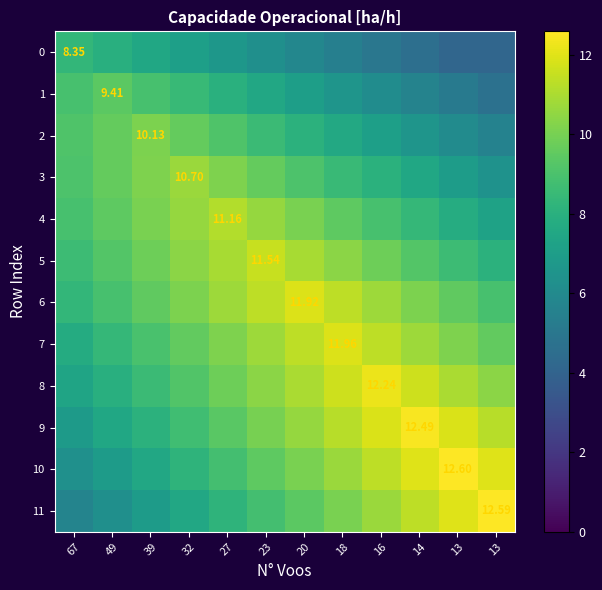

List the labels in order of 4 value, smallest first.

13, 13, 14, 67, 16, 49, 18, 39, 20, 32, 23, 27